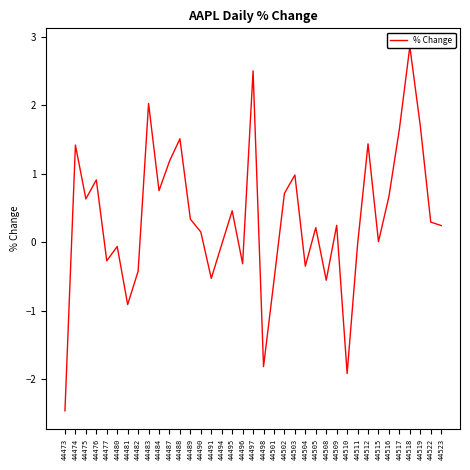

Rank the categories by value from lowest to highest.

44473, 44510, 44498, 44481, 44501, 44508, 44491, 44482, 44504, 44496, 44477, 44480, 44511, 44494, 44515, 44490, 44505, 44523, 44509, 44522, 44489, 44495, 44475, 44516, 44502, 44484, 44476, 44503, 44487, 44474, 44512, 44488, 44517, 44519, 44483, 44497, 44518